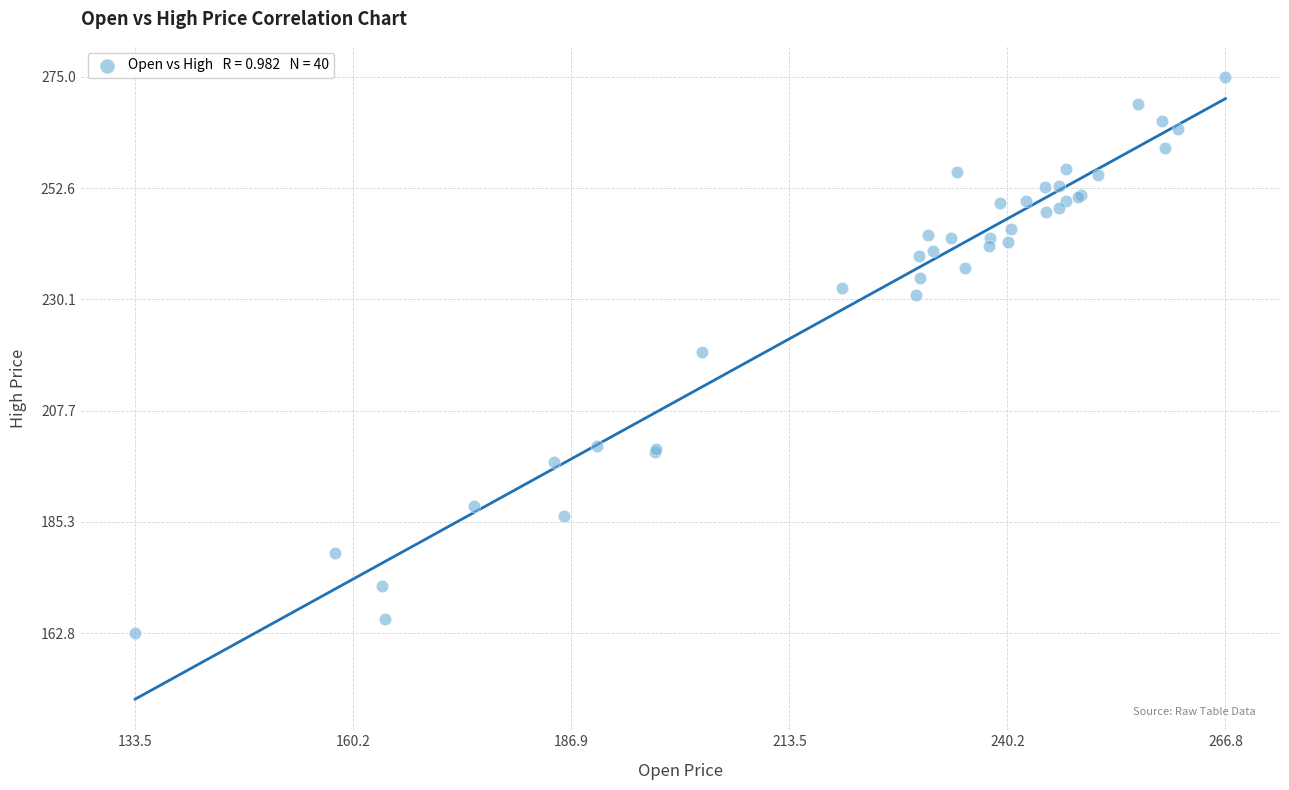

What Y value in the scatter plot is closest to 218?

219.5